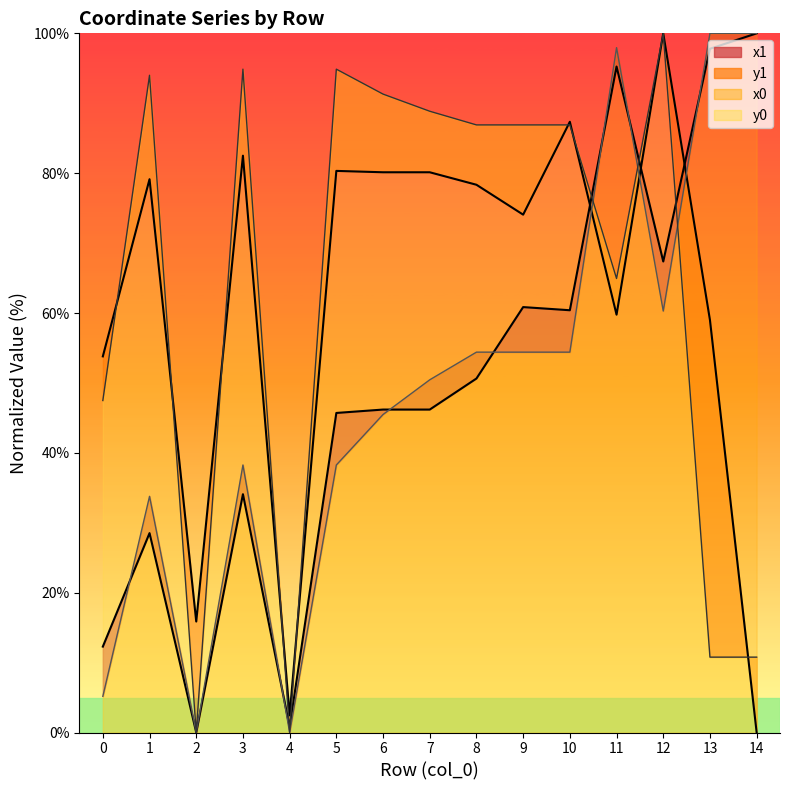

What are all the series names shown in the legend?

x1, y1, x0, y0